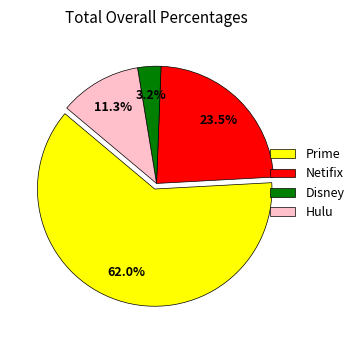

What is the largest slice in the pie chart?

Prime